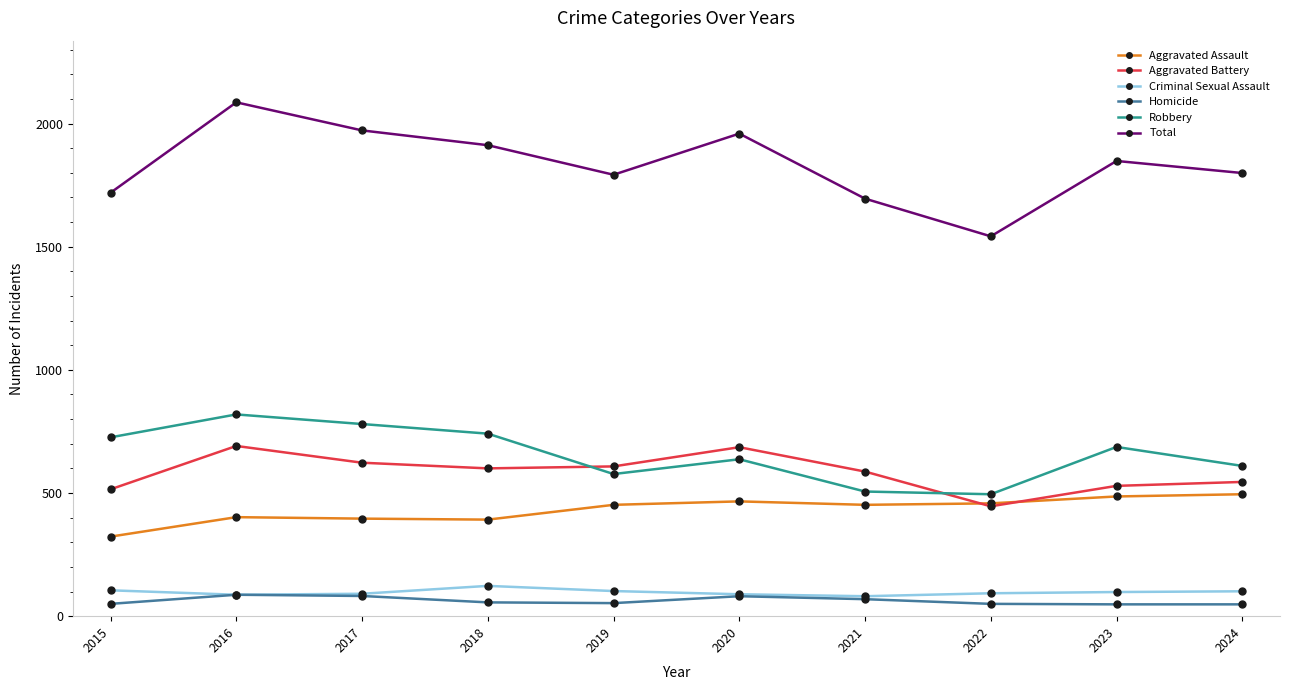

How many lines are shown in the chart?

6